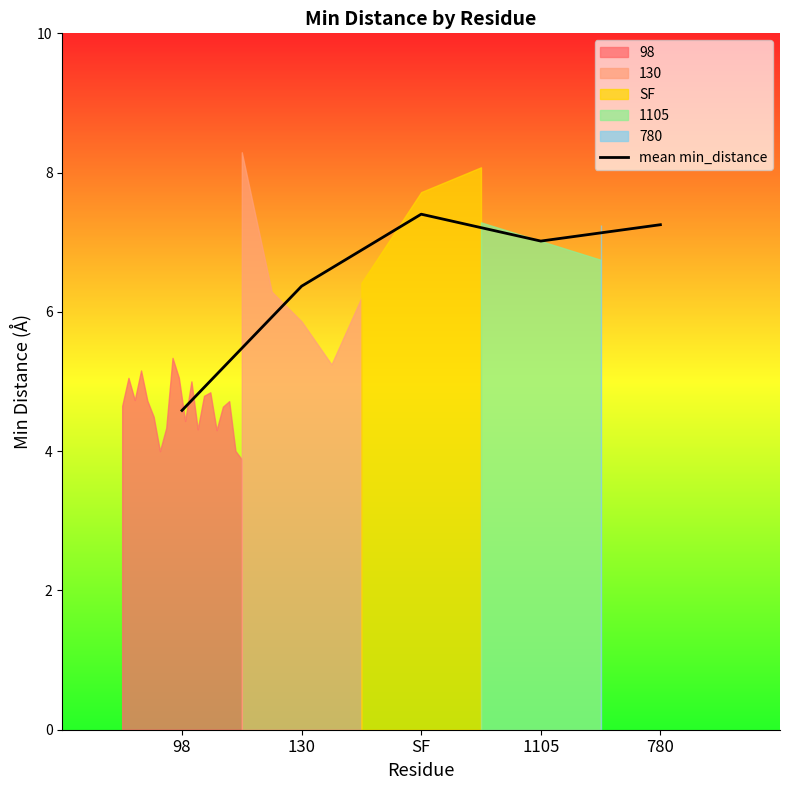

Reading left to right, list all the values displayed in this chart.

98=4.6	130=6.4	SF=7.4	1105=7.0	780=7.3